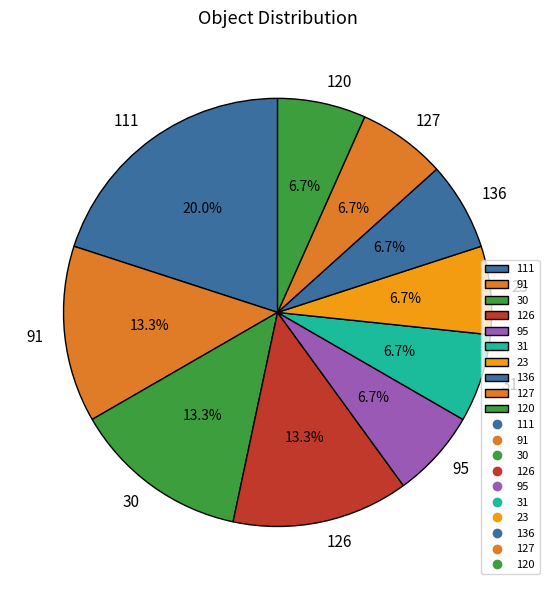

Which has a higher value, 111 or 120?

111